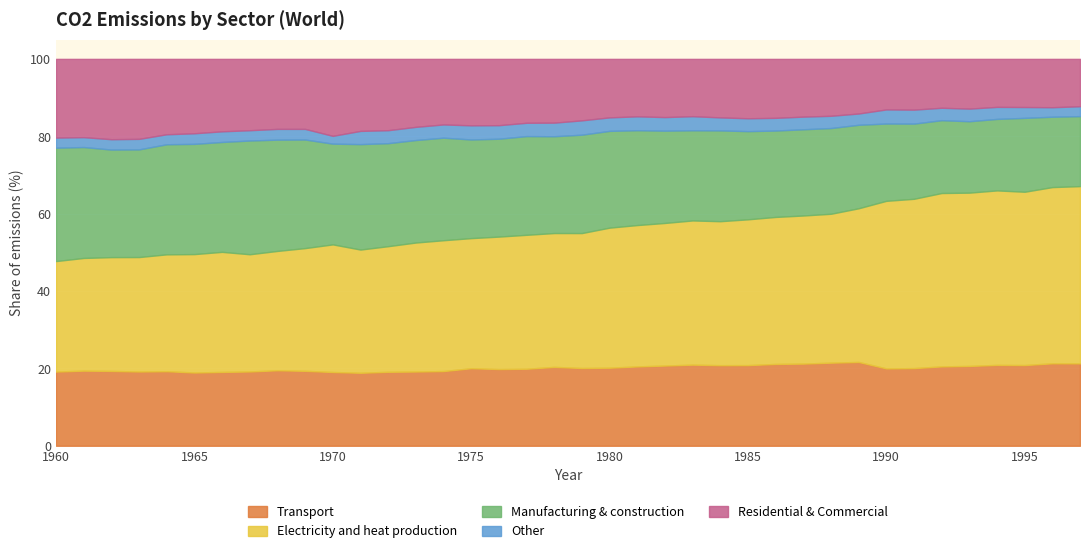

At how many categories does at least one series exceed 14?

38